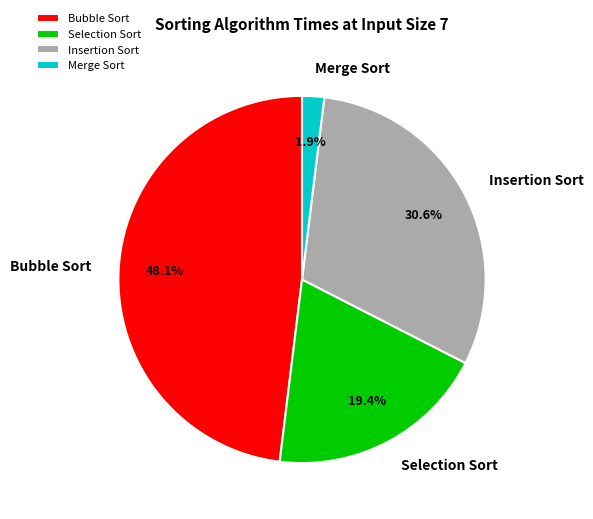

Which category has the smallest portion of the pie?

Merge Sort